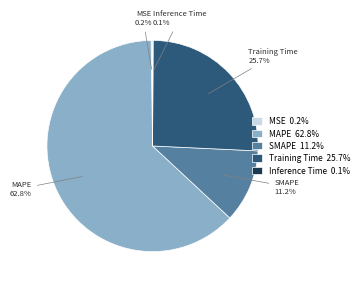

How much of the chart is everything except SMAPE?

88.8%